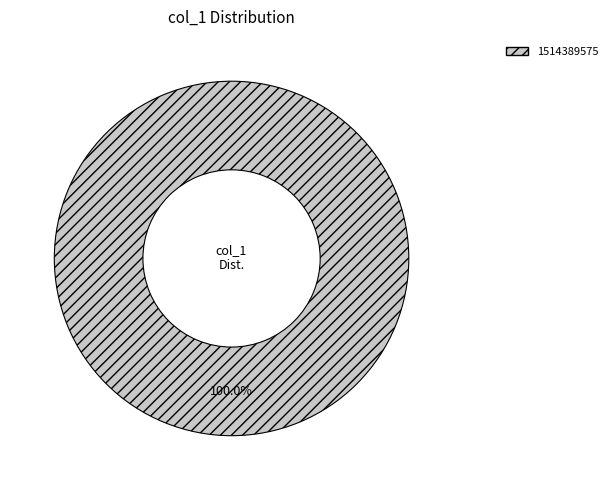

Rank the categories by value from lowest to highest.

1514389575